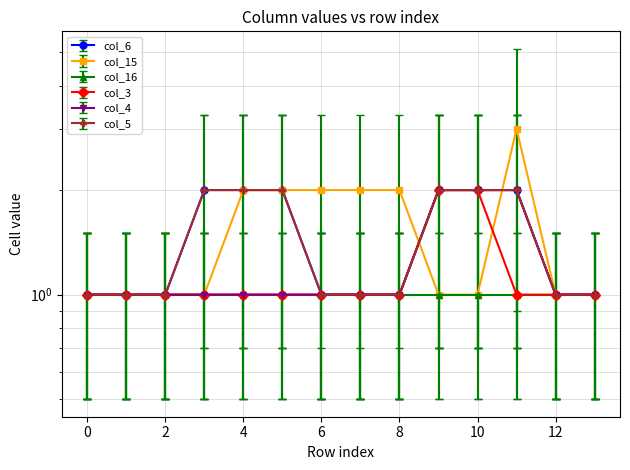

Between 0 and 7, which series saw the biggest shift?

col_15